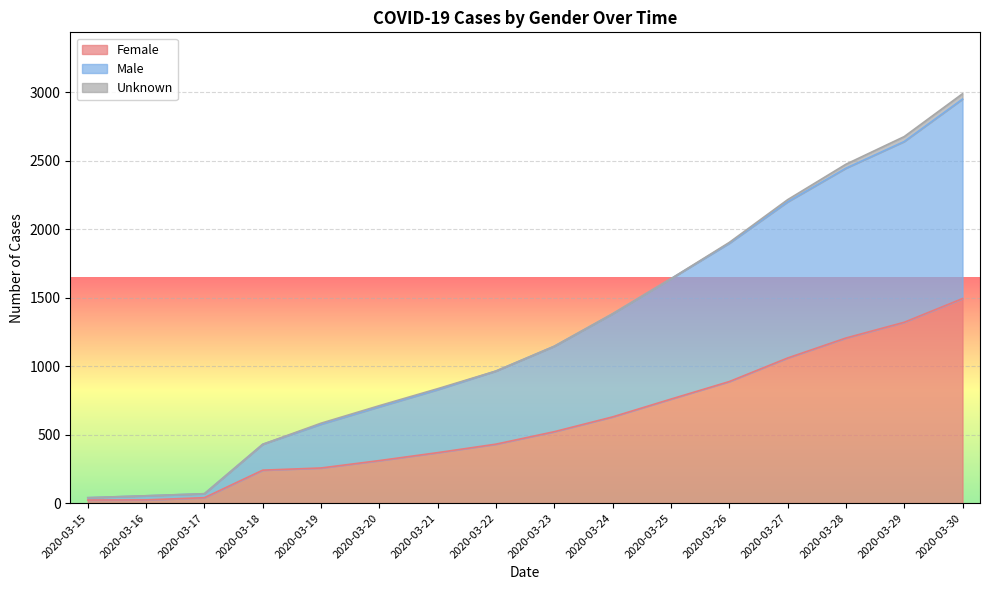

At which label does Female reach its peak?

2020-03-30